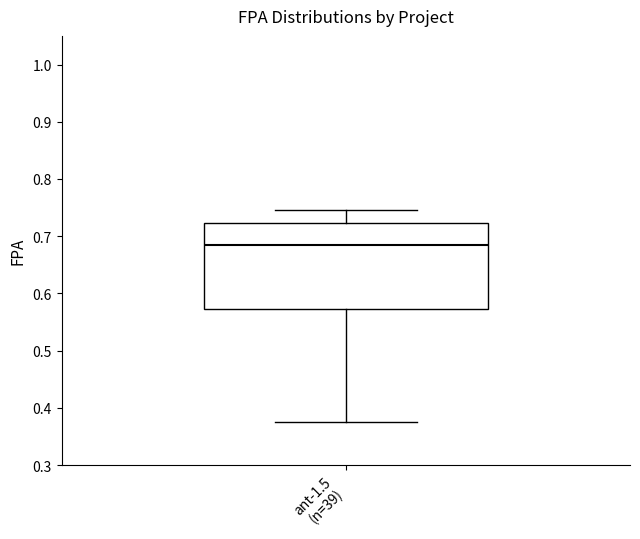

Transcribe this box plot: give where the median line is, the range the box spans, and where the two whiskers end, as read against the y-axis. The values are not printed on the chart, so give them approximately, as read against the axis.

median 0.68, box 0.57 to 0.72, whiskers 0.38 to 0.75